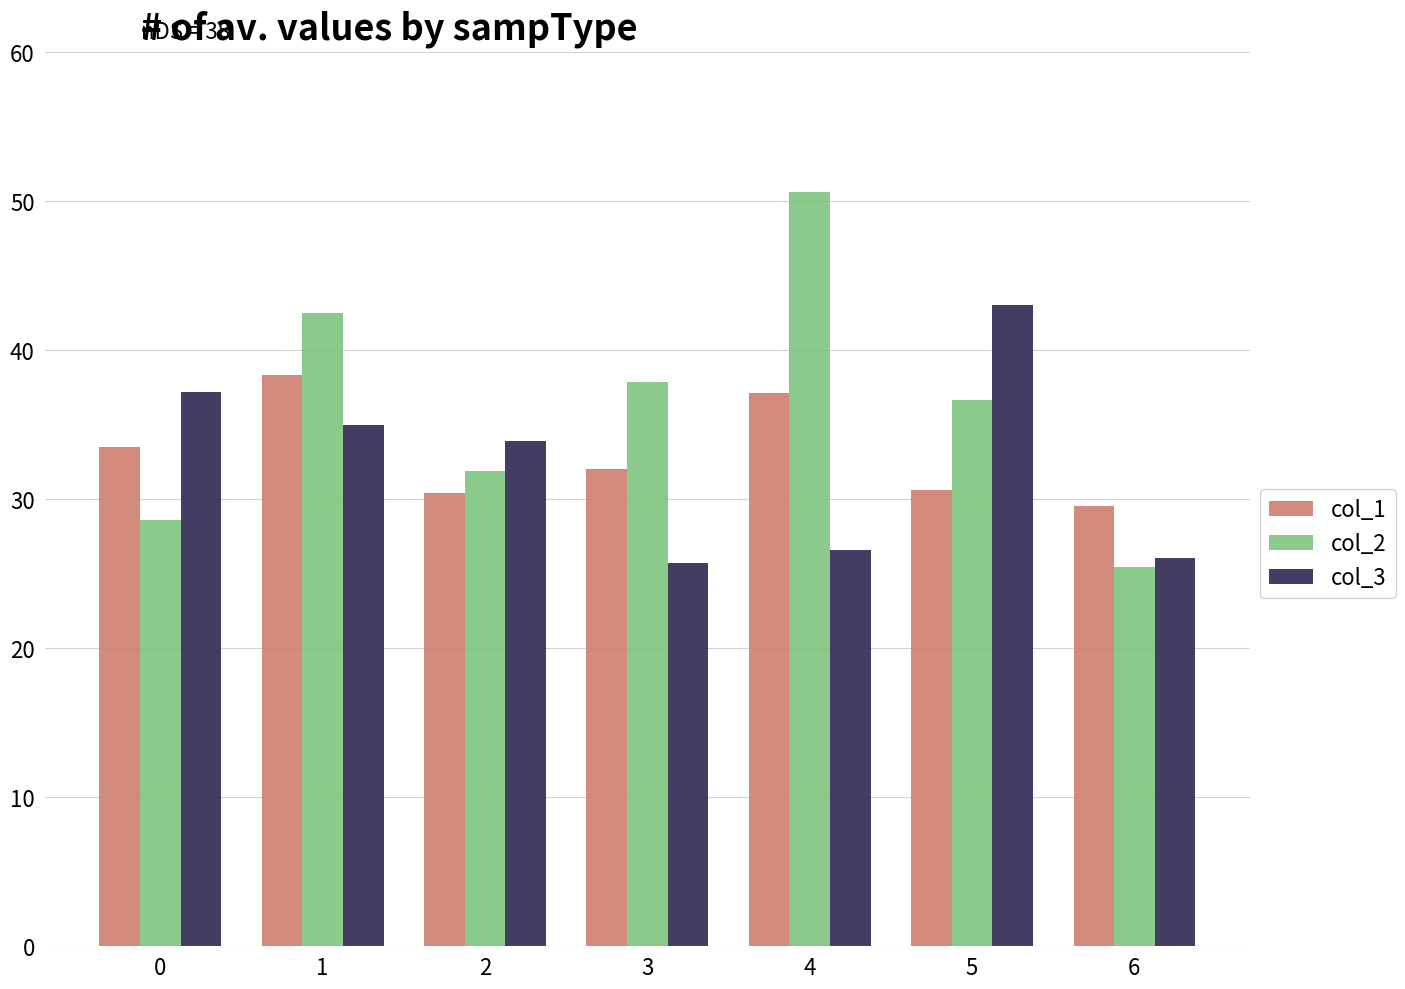

The col_2 series shows 37.8 at 3. True or false?

True